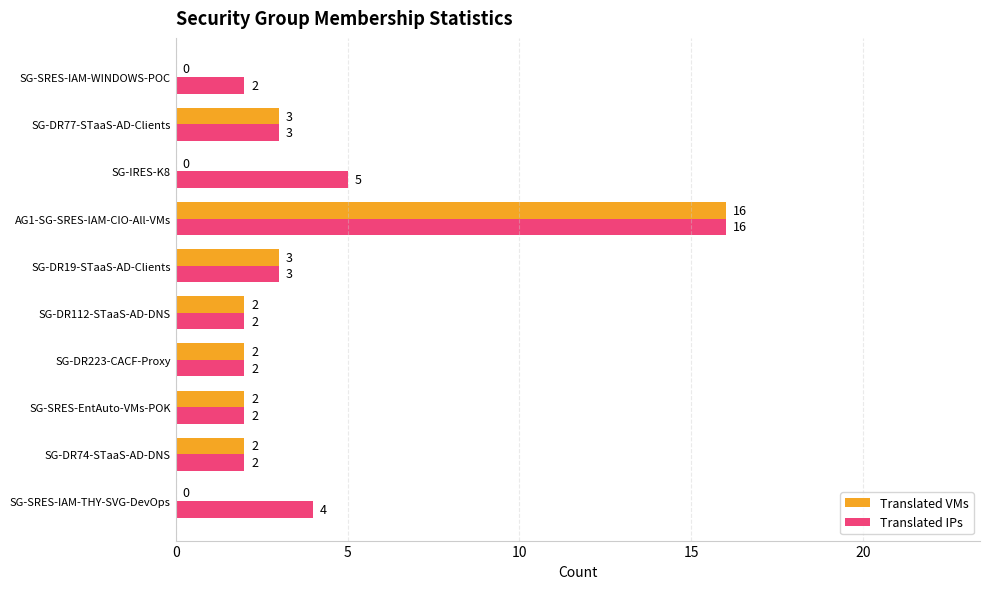

What are all the series names shown in the legend?

Translated VMs, Translated IPs